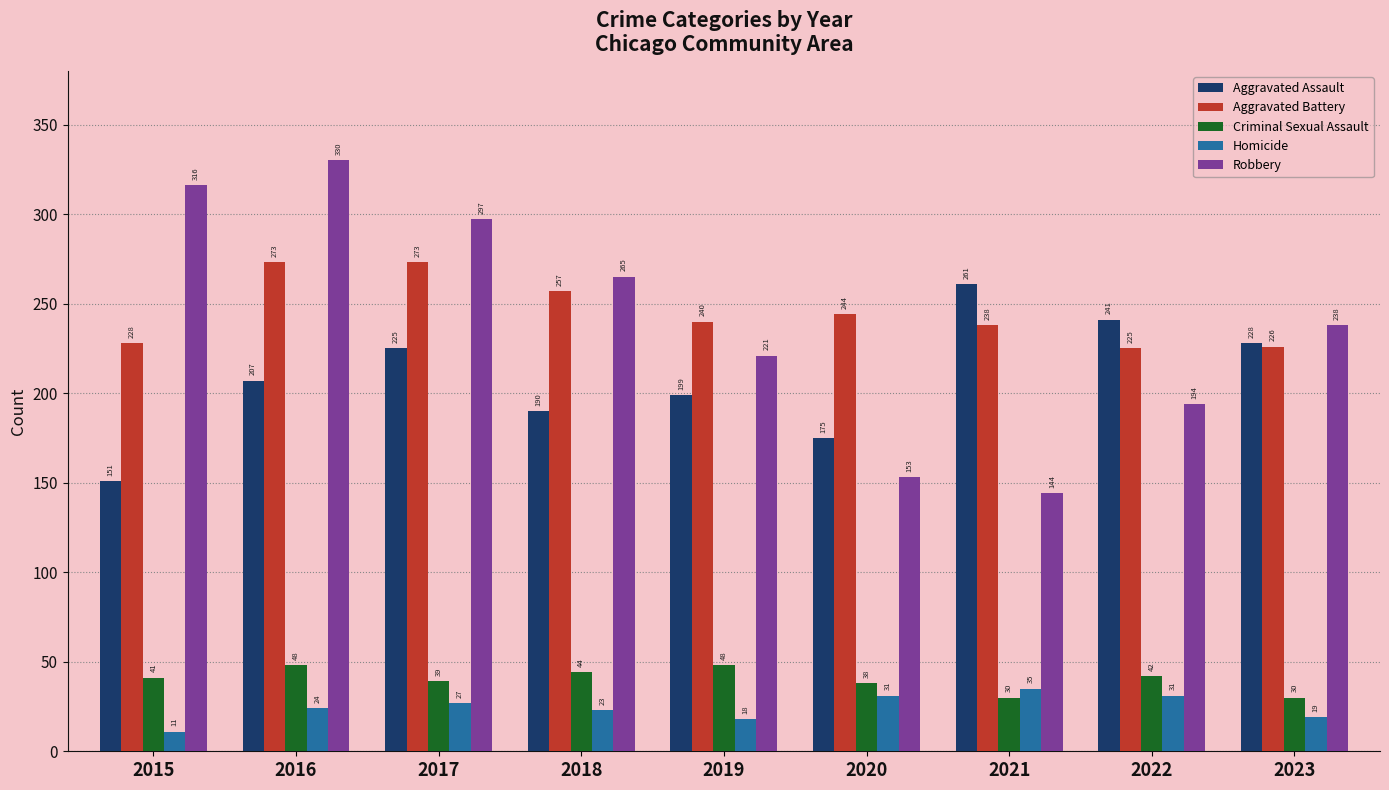

At how many categories does at least one series exceed 136?

9